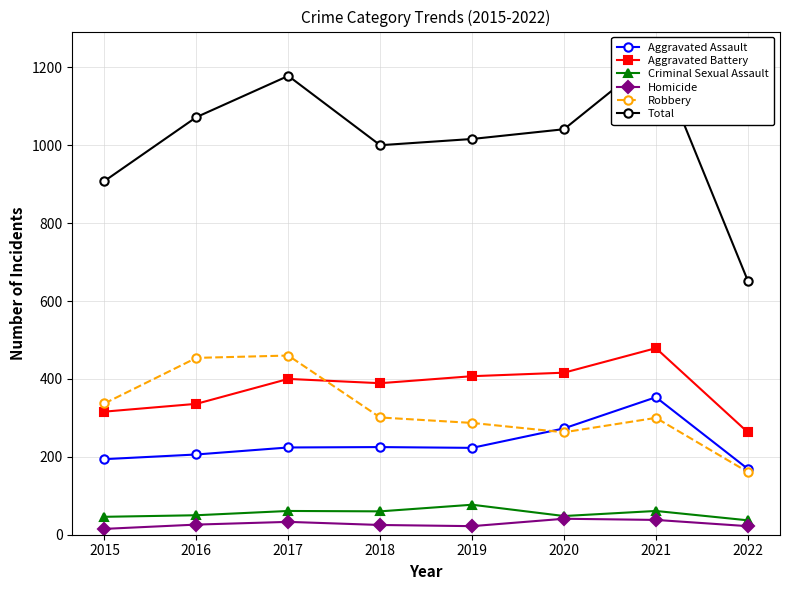

What is the value of the Aggravated Battery point at the 5th from the left?

407